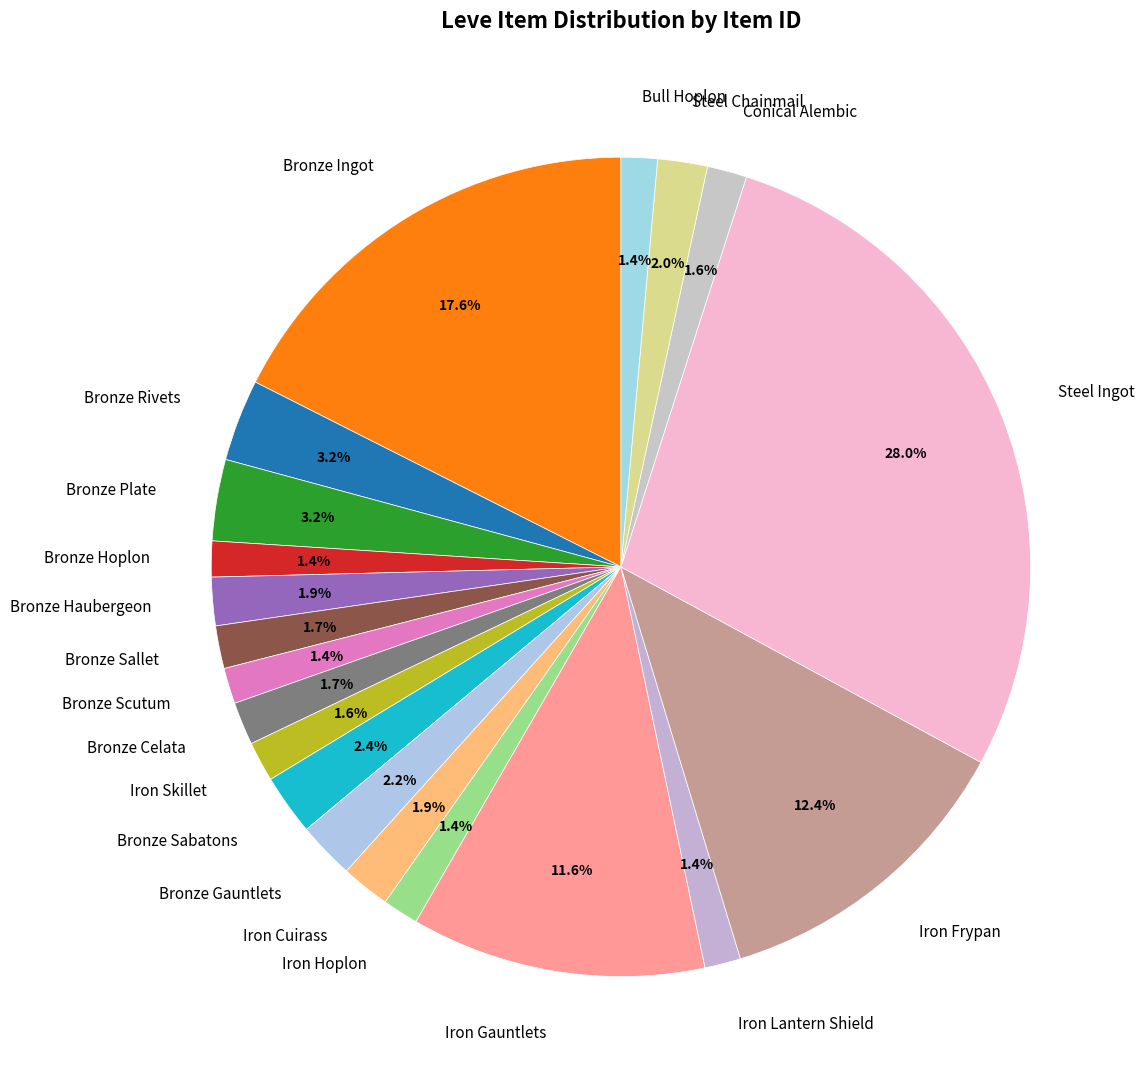

To the nearest percent, what is the combined percentage of Bronze Sabatons and Iron Skillet?

4%